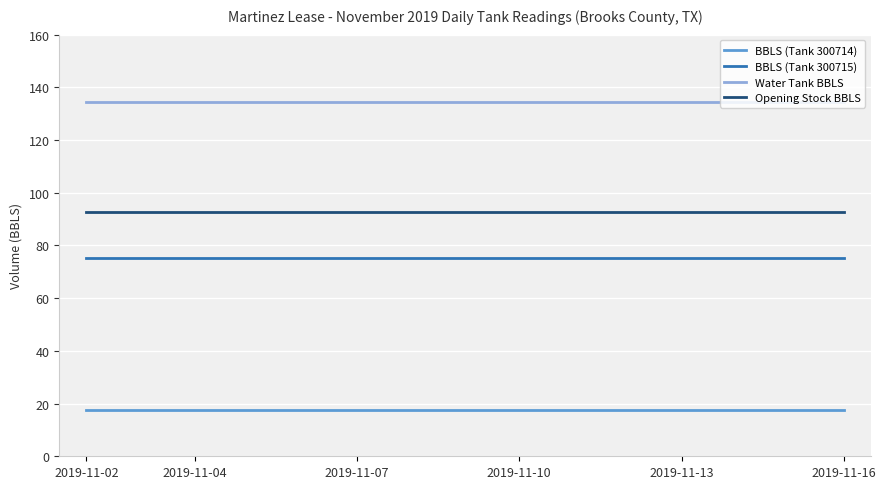

Which series has the largest total across all categories?

Water Tank BBLS